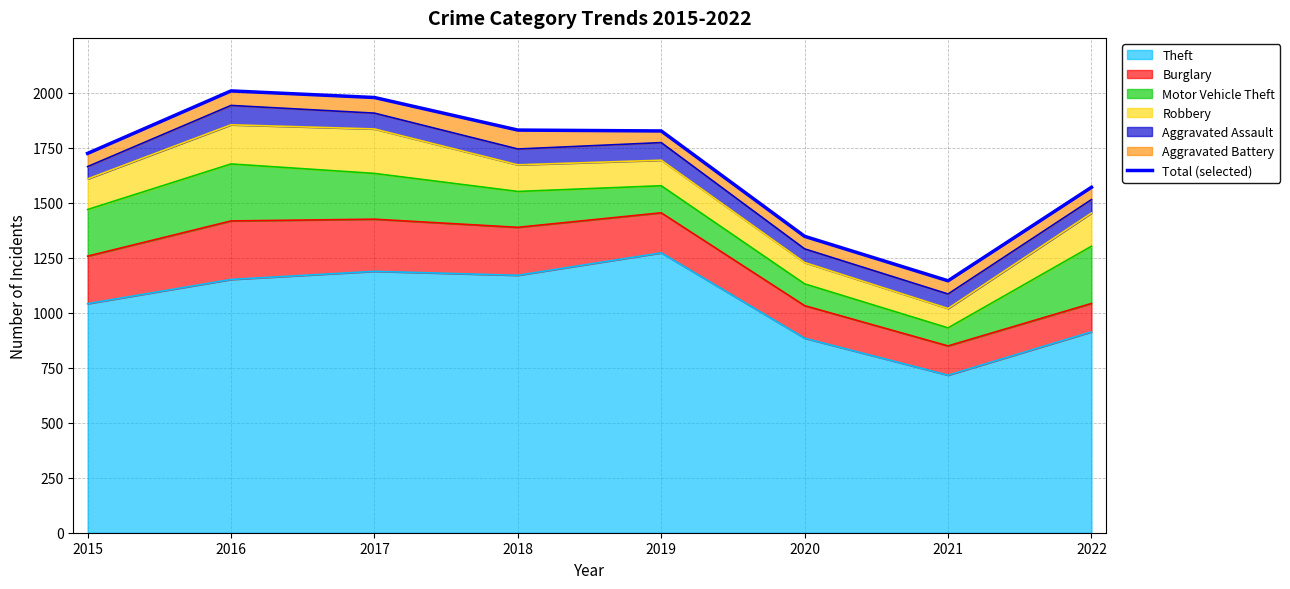

How many interior local peaks (higher than both neighbors) does the data have?

1